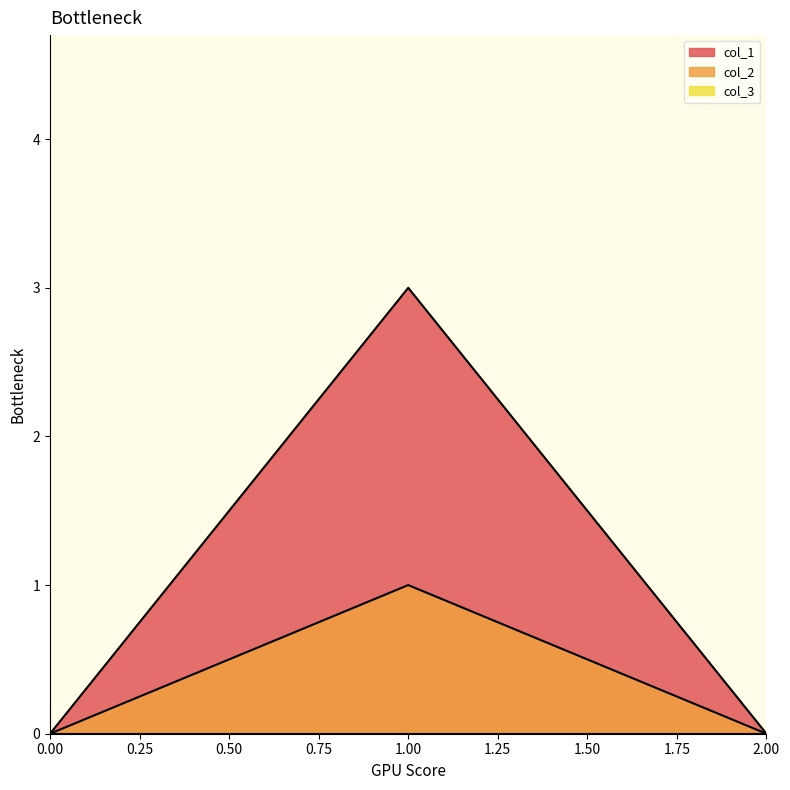

The col_1 series shows 3 at 1.00. True or false?

True